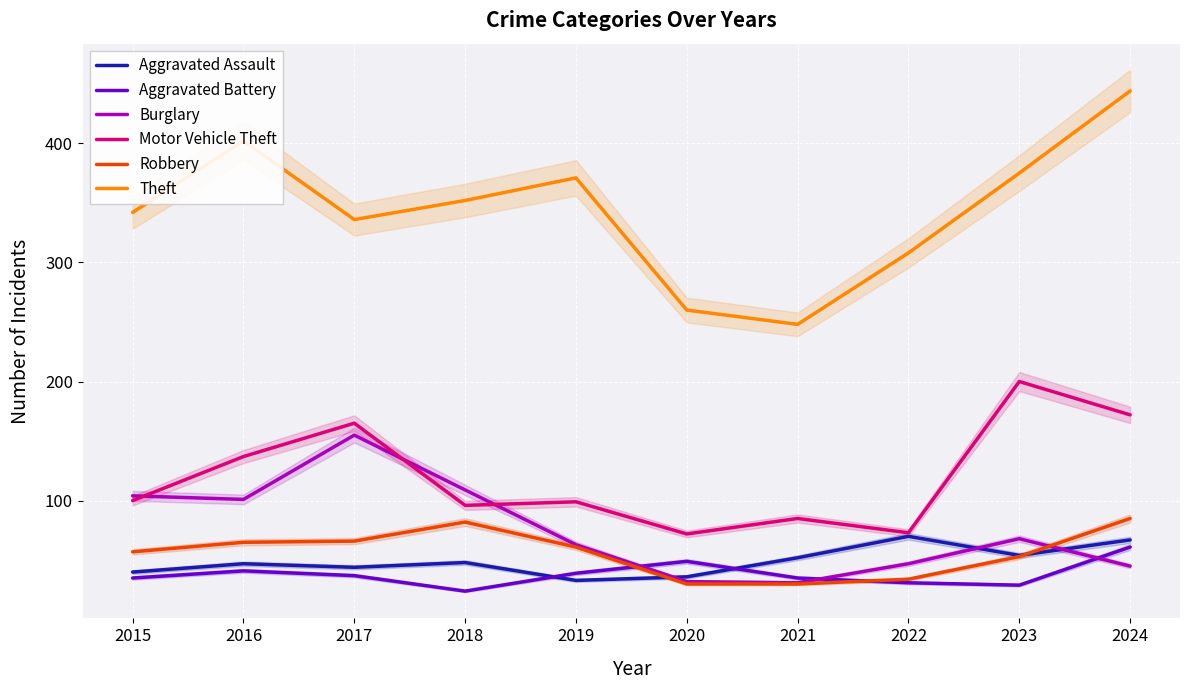

Where do Aggravated Battery and Robbery first cross each other?

2019 and 2020